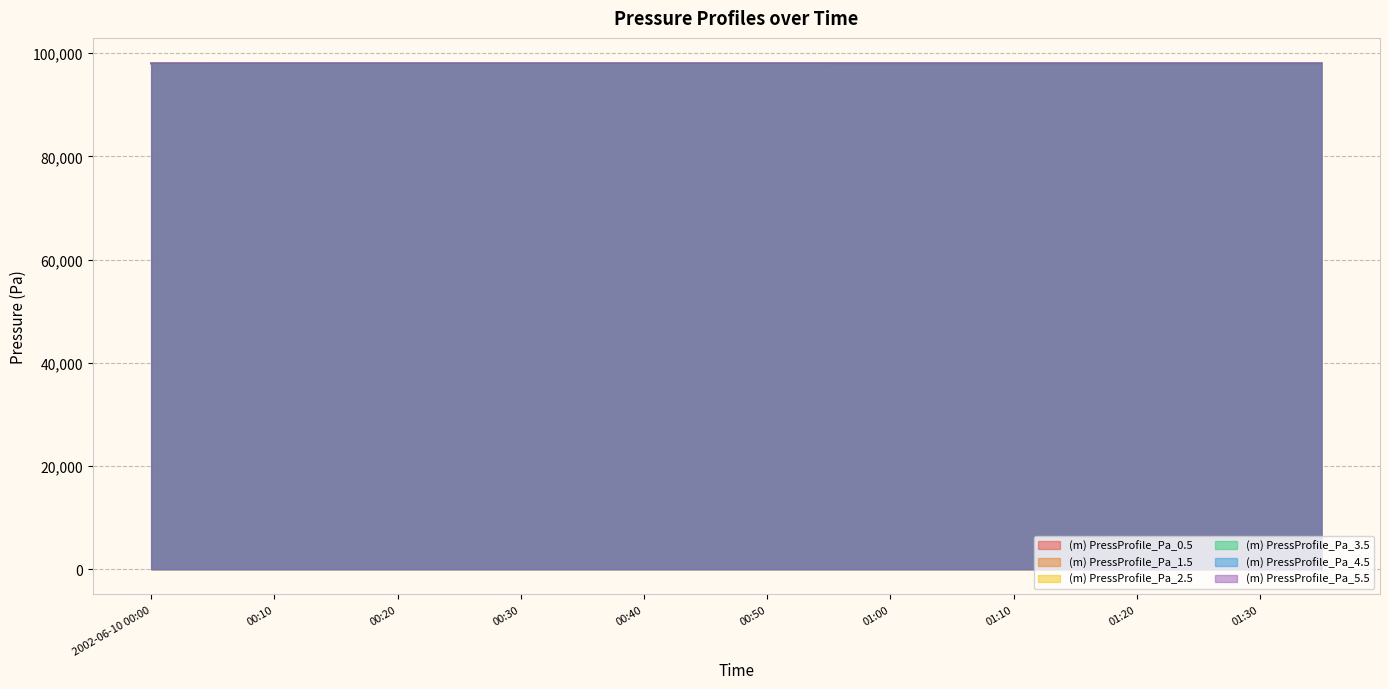

Read the (m) PressProfile_Pa_4.5 value at 01:10.

98034.2